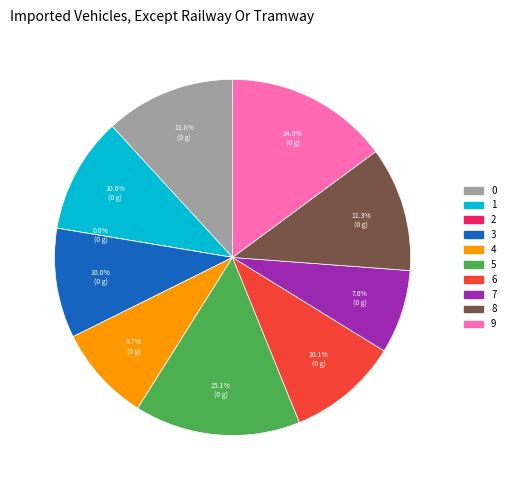

To the nearest percent, what portion does 1 represent?

11%